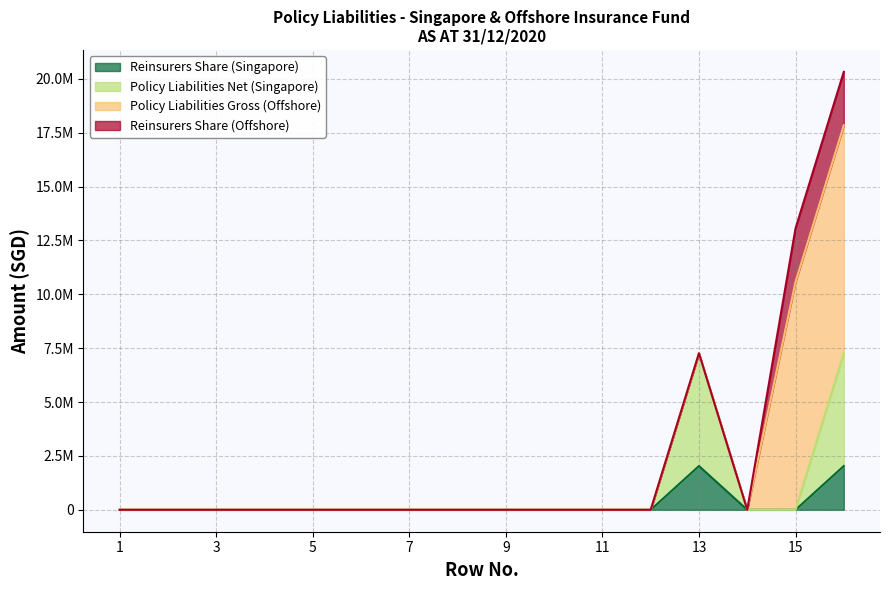

The Reinsurers Share (Singapore) series shows 0 at 14. True or false?

True